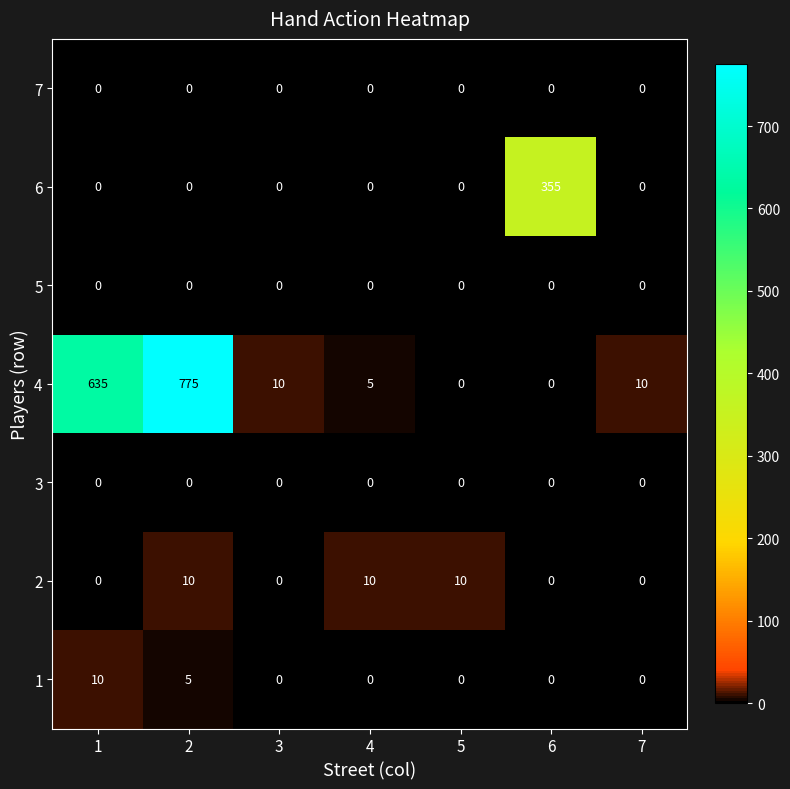

True or false: 6 has a value of 199 at 7.

False